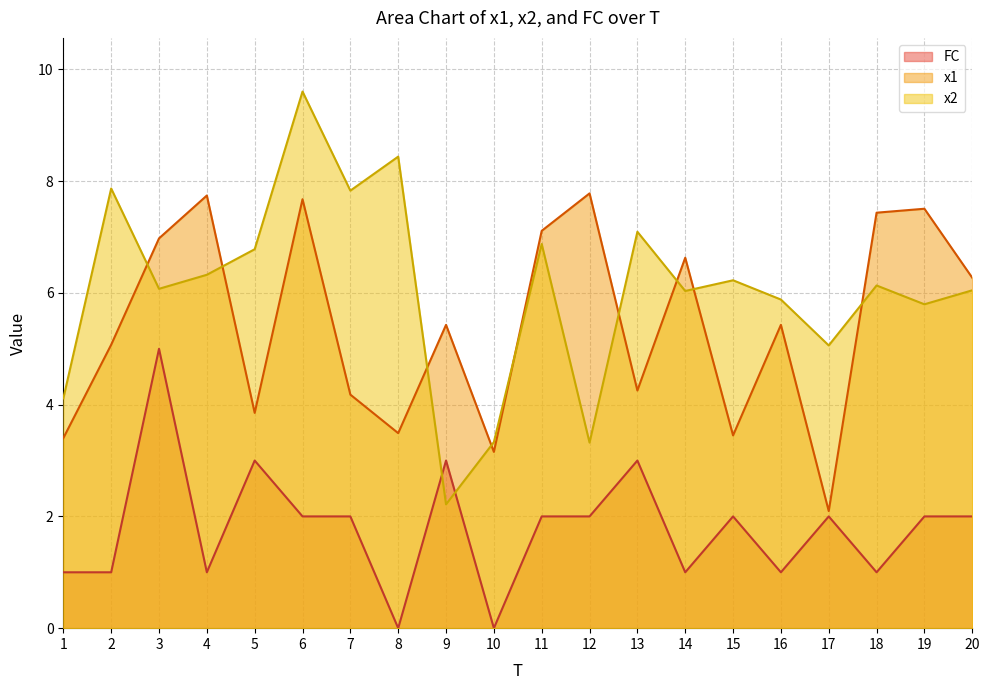

Rank the categories by x2 value from lowest to highest.

9, 12, 10, 1, 17, 19, 16, 14, 20, 3, 18, 15, 4, 5, 11, 13, 7, 2, 8, 6